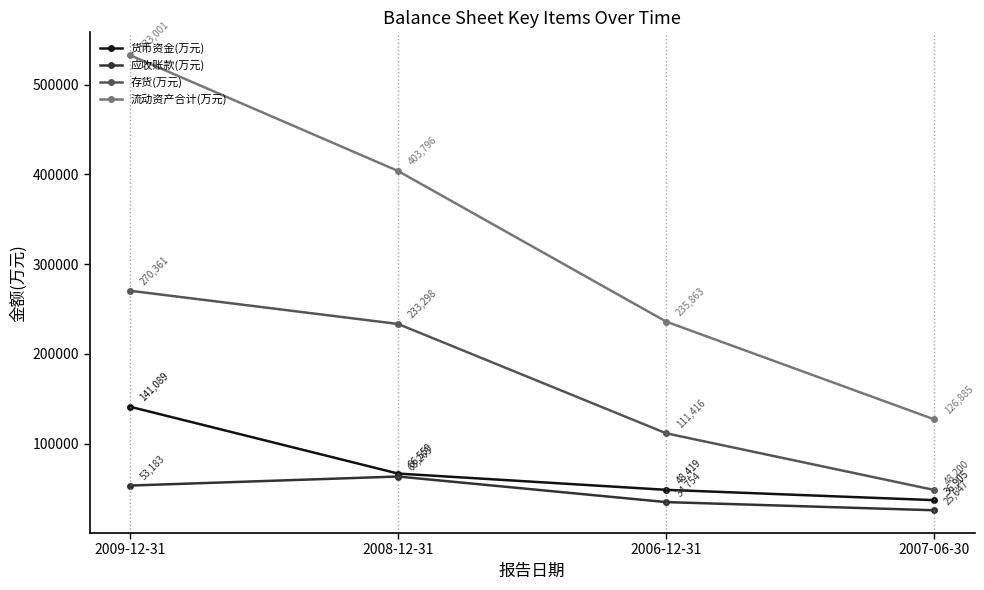

What is the label of the 1st point from the right?

2007-06-30